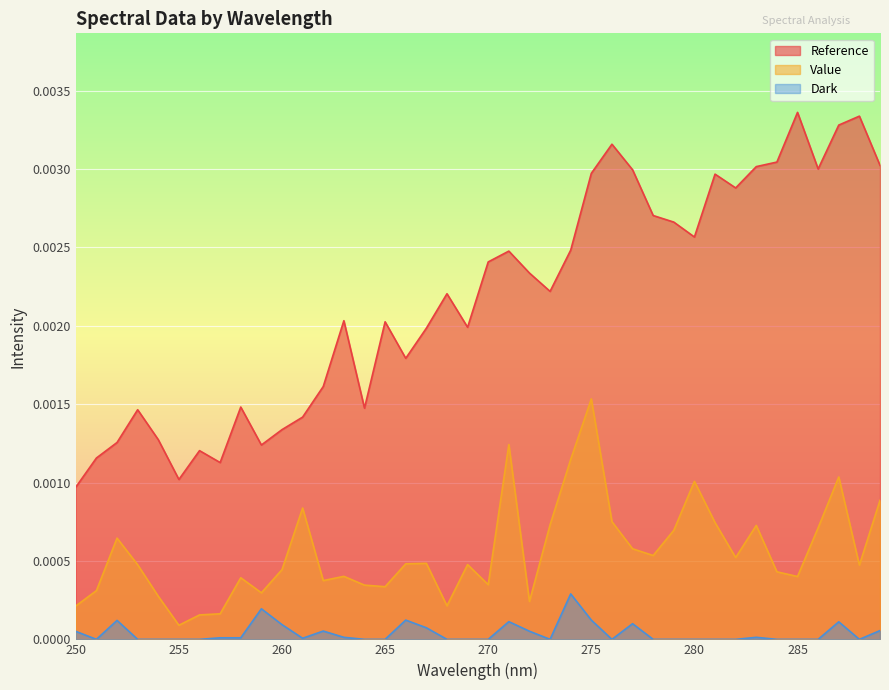

True or false: Value and Reference cross at least once.

False